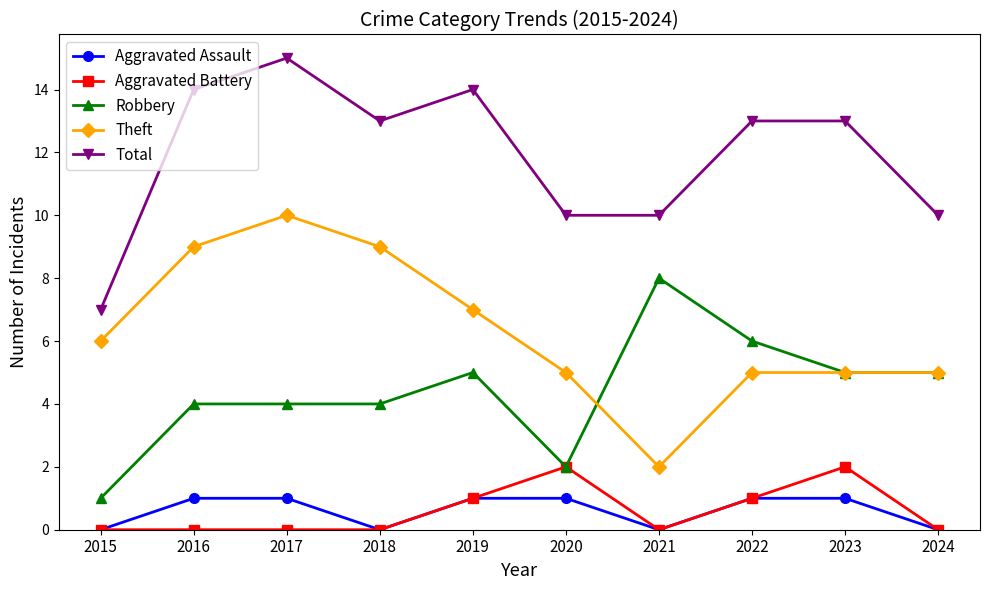

True or false: Aggravated Battery and Theft cross at least once.

False